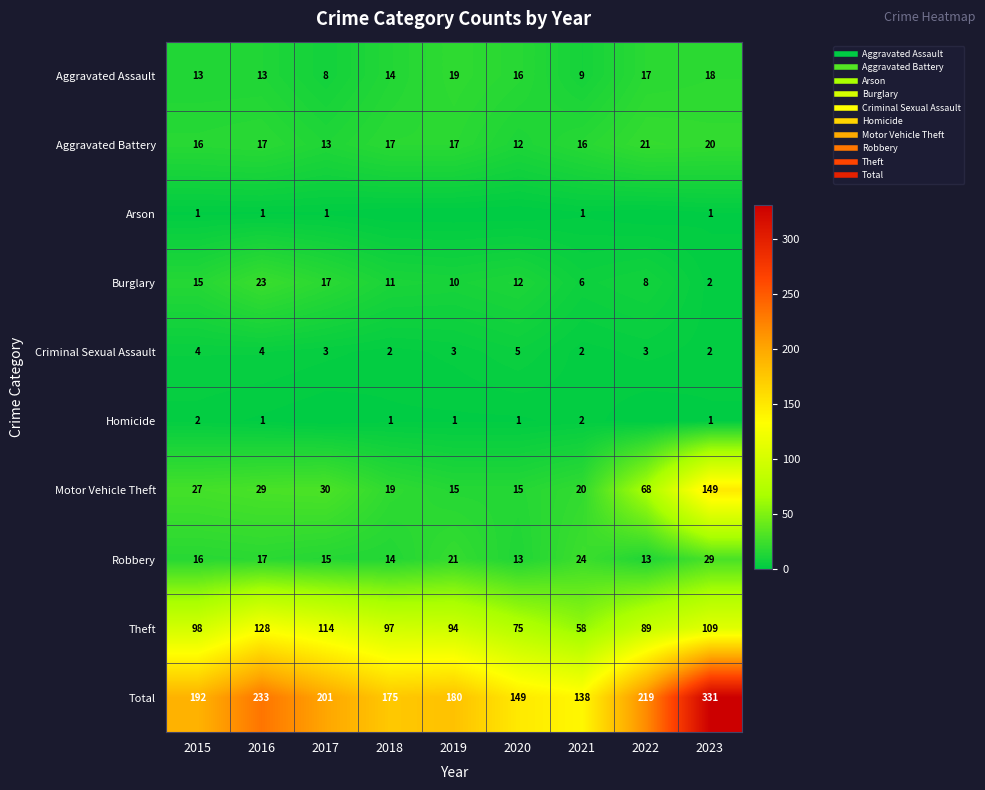

Is the value of Theft at 2015 greater than the value of Criminal Sexual Assault at 2019?

Yes